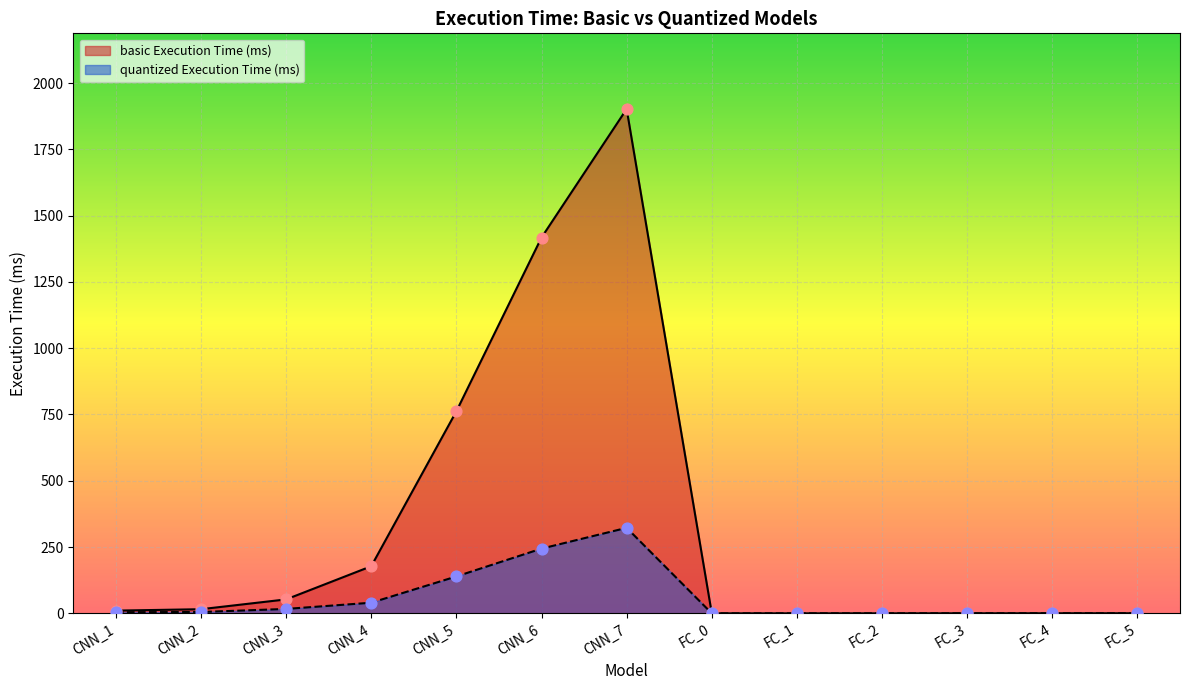

Which series contains the lowest Y value?

basic Execution Time (ms)